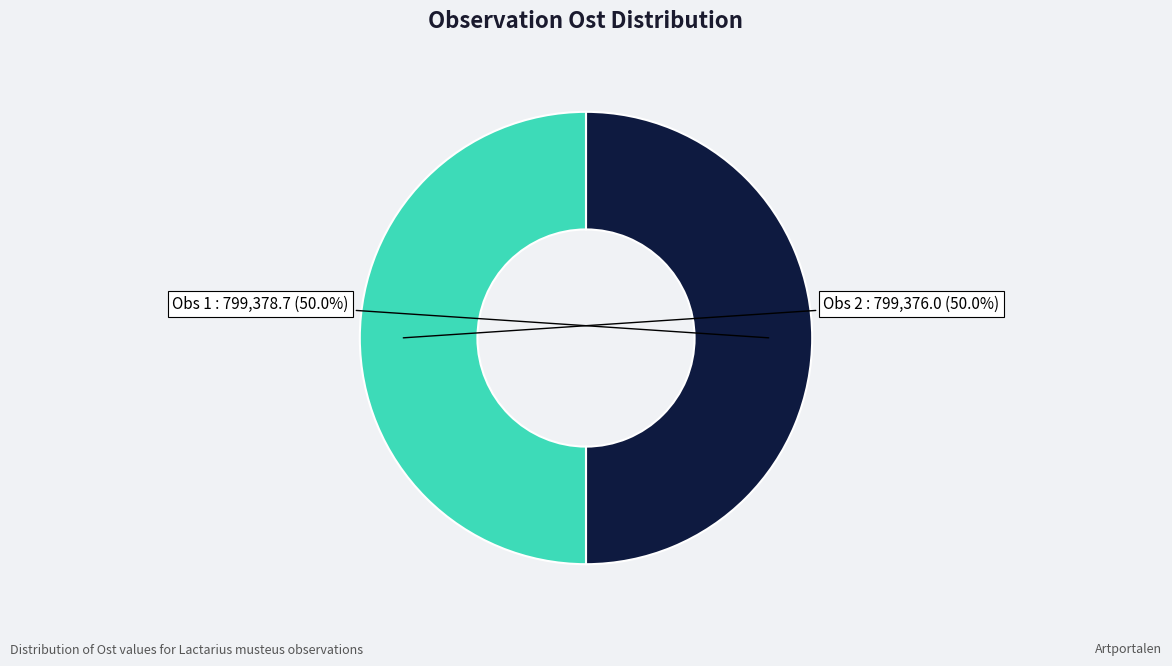

Approximately how many times larger is the value at Obs 2 compared to Obs 1?

1.0